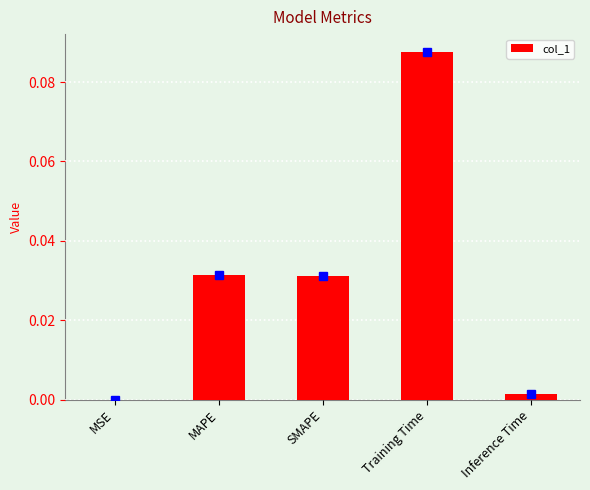

Is it true that the value at MSE is 0.0?

True